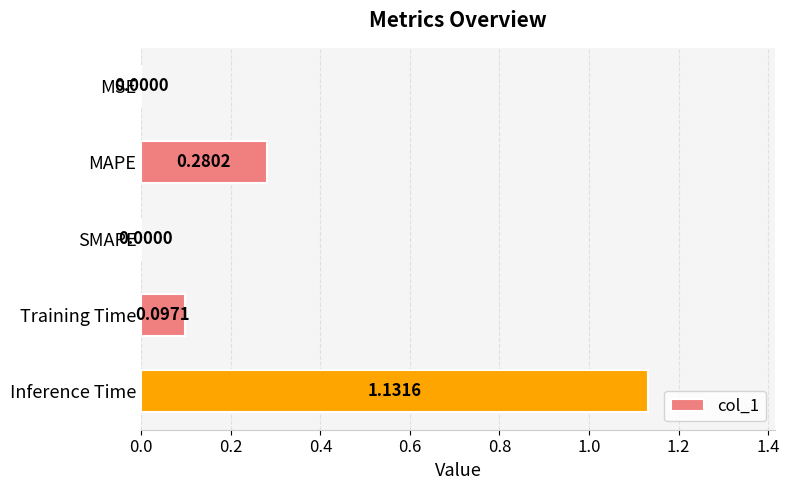

Between Inference Time and Training Time, which is larger?

Inference Time